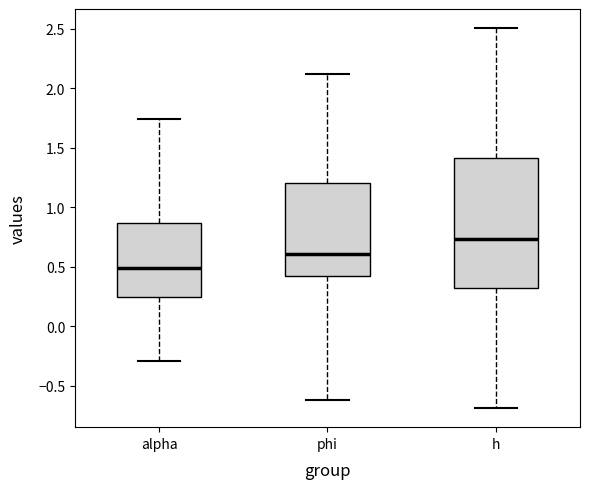

Which box's median line is the lowest?

alpha